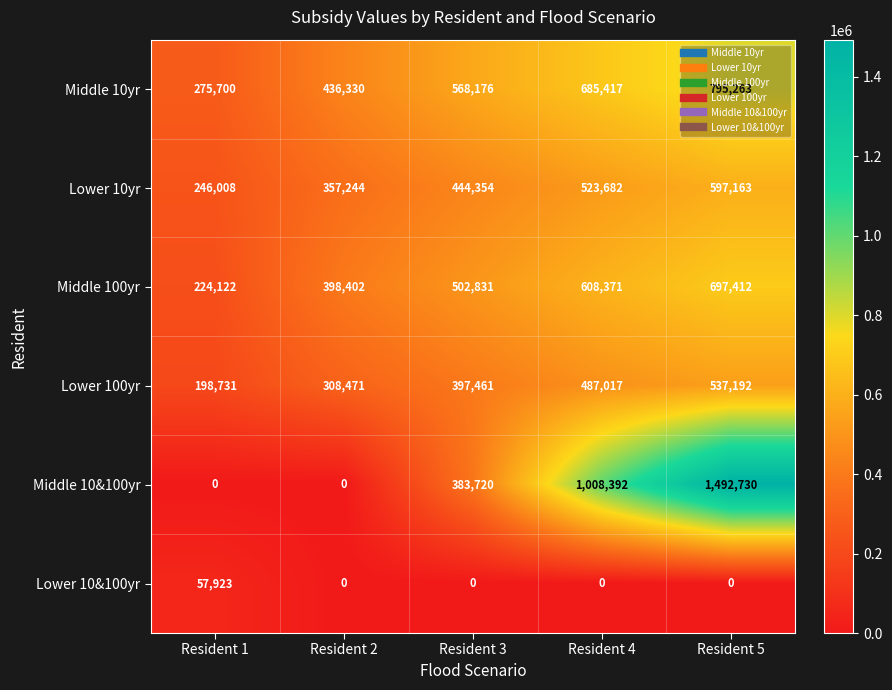

The Middle 10&100yr series shows 383720 at Resident 3. True or false?

True